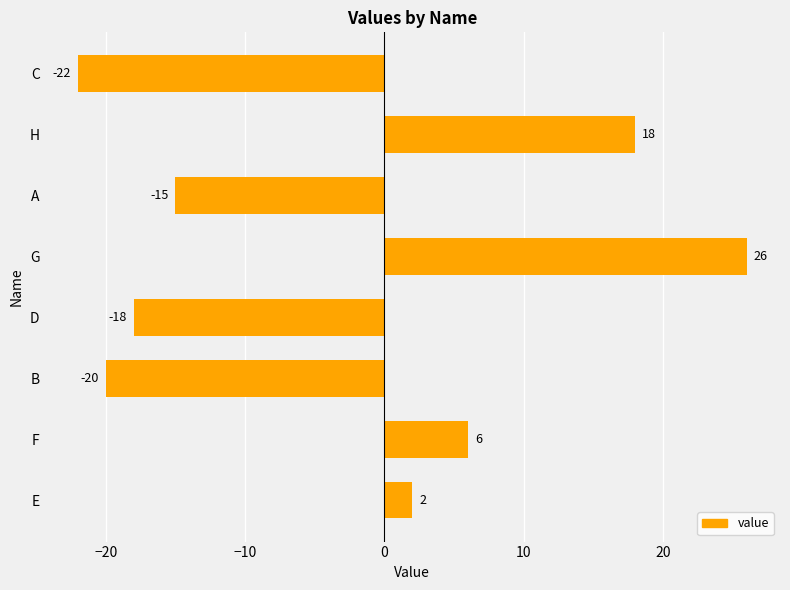

The chart shows a value of 26 at G. True or false?

True